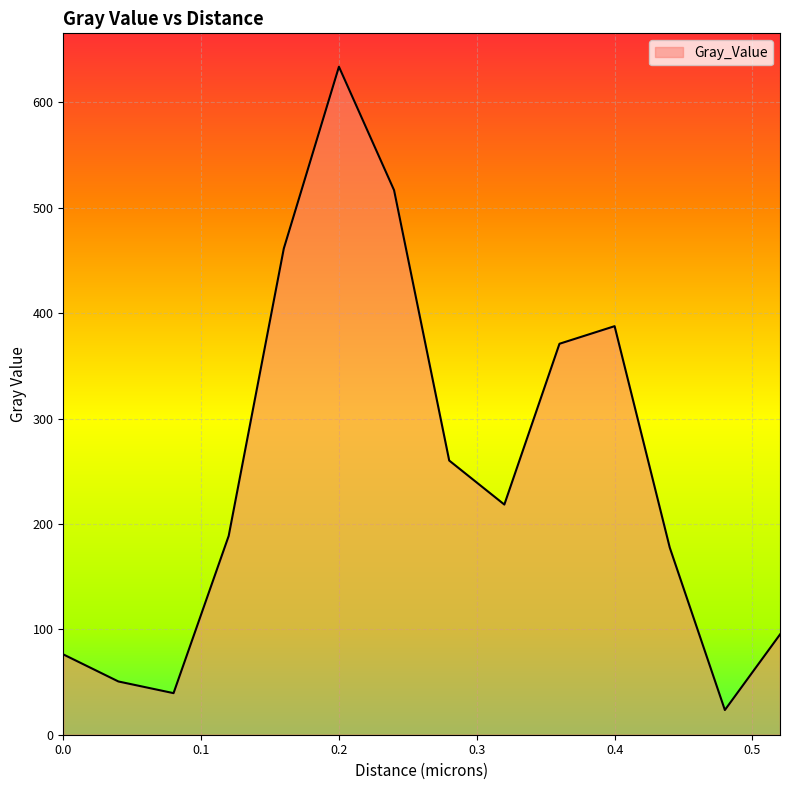

How many values exceed 218?

7